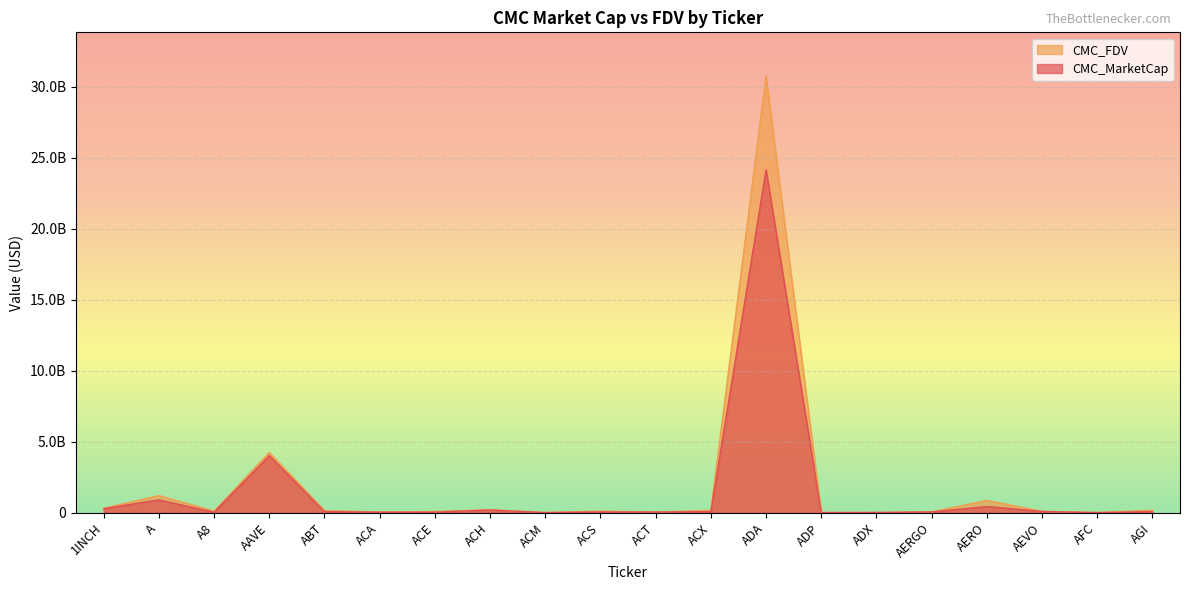

Is it true that CMC_MarketCap equals 7994607 at ADP?

True